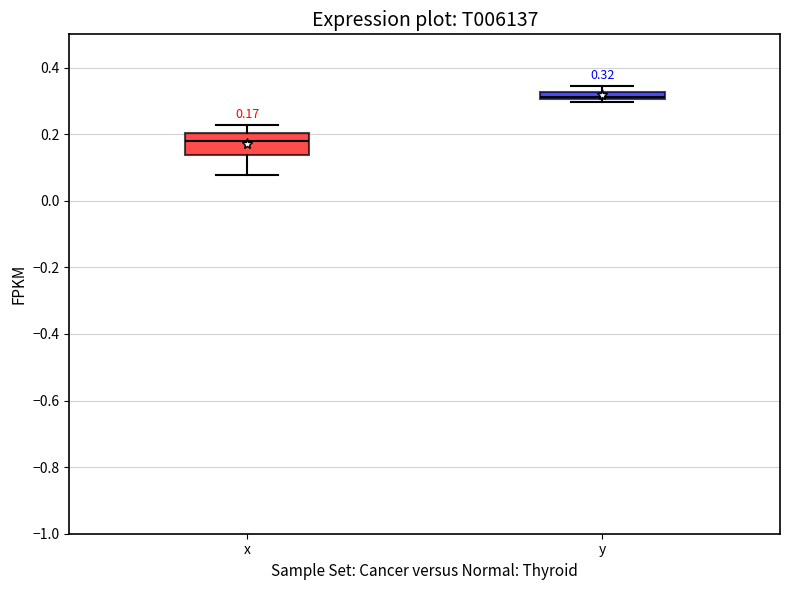

Which box's median line is the lowest?

x